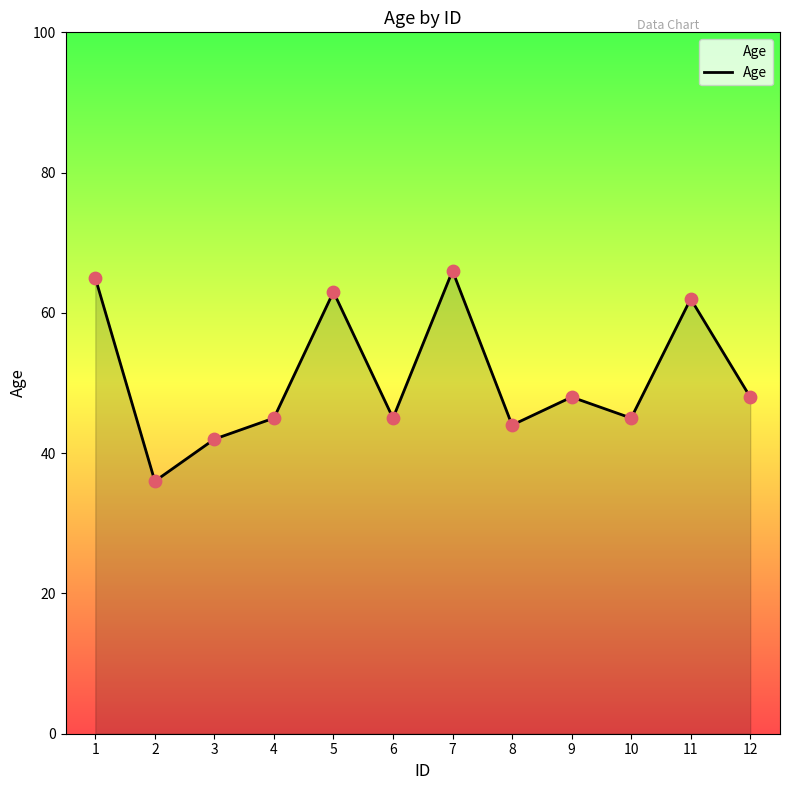

What is the change in value from 8 to 12?

+4